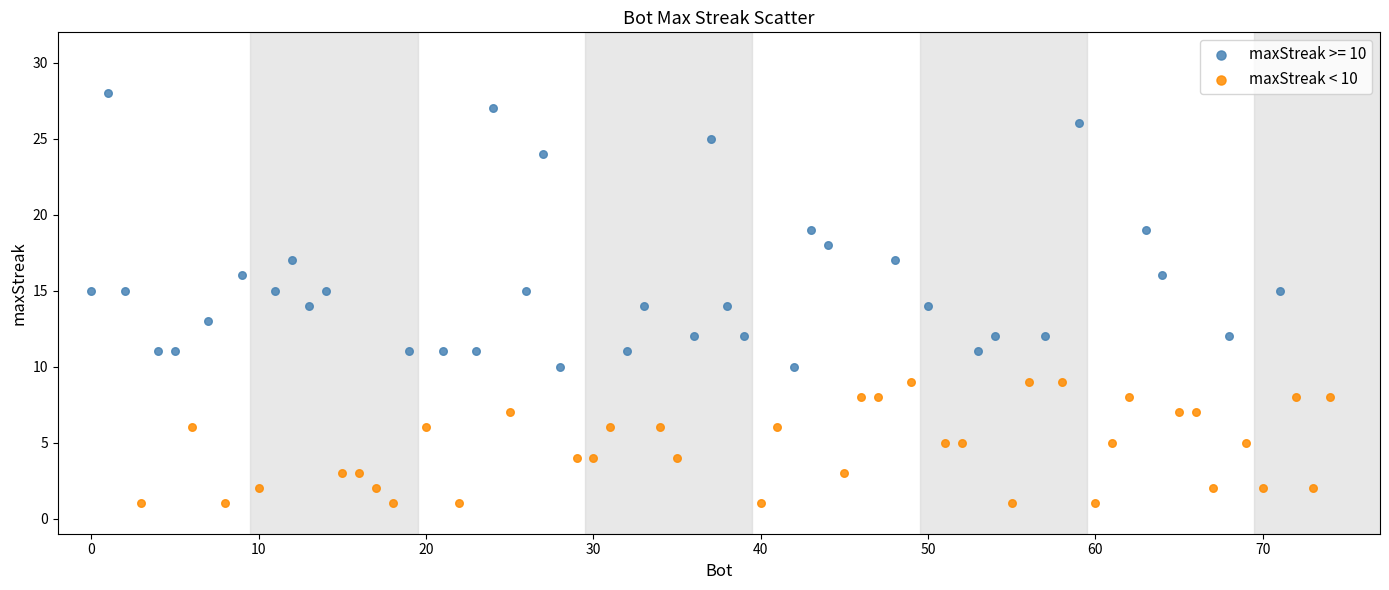

Which series has the largest Y range (max minus min)?

maxStreak >= 10